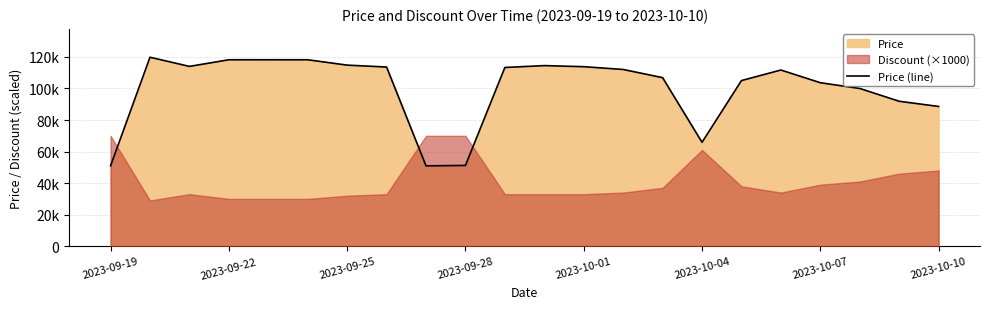

What is the value of the 18th point from the left?

111700